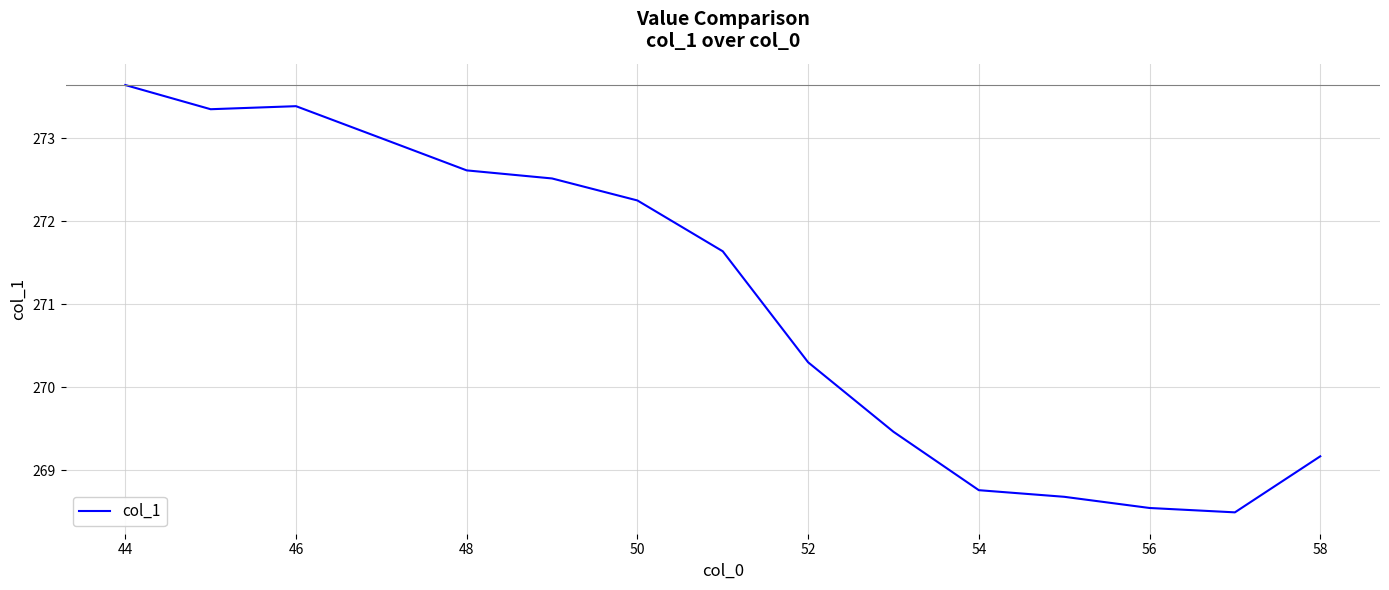

What is the minimum value shown in the chart?

268.5